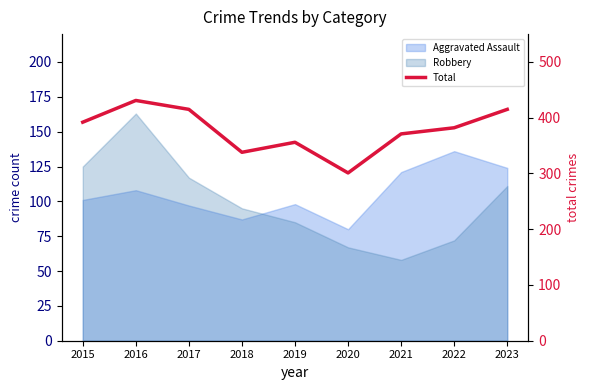

True or false: there are more than 1 points higher than both neighbors.

True